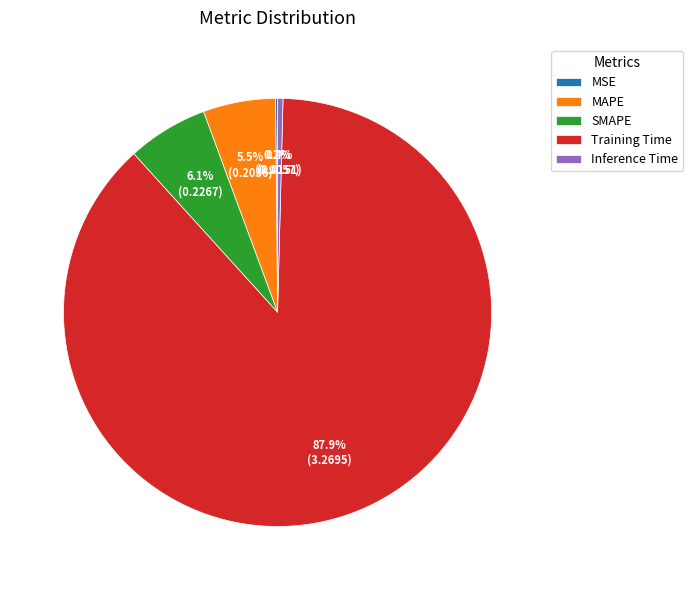

Combined, do Training Time and SMAPE account for over 50%?

Yes